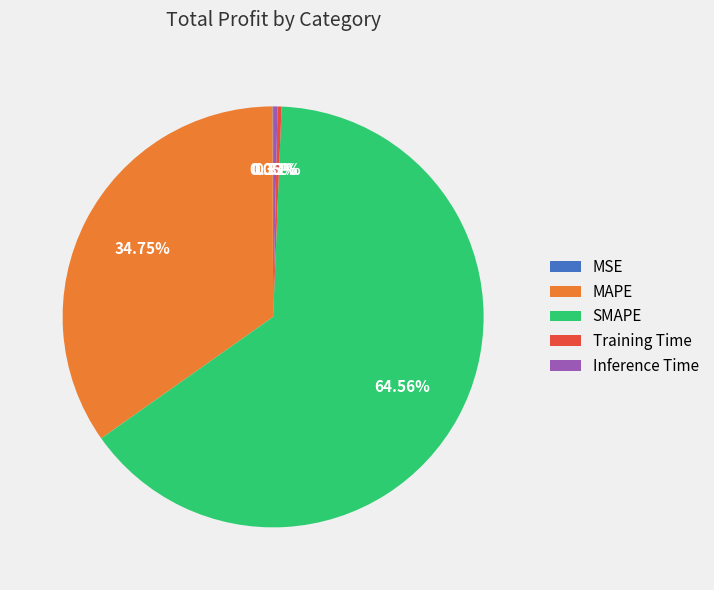

The SMAPE slice represents 59% of the pie. True or false?

False